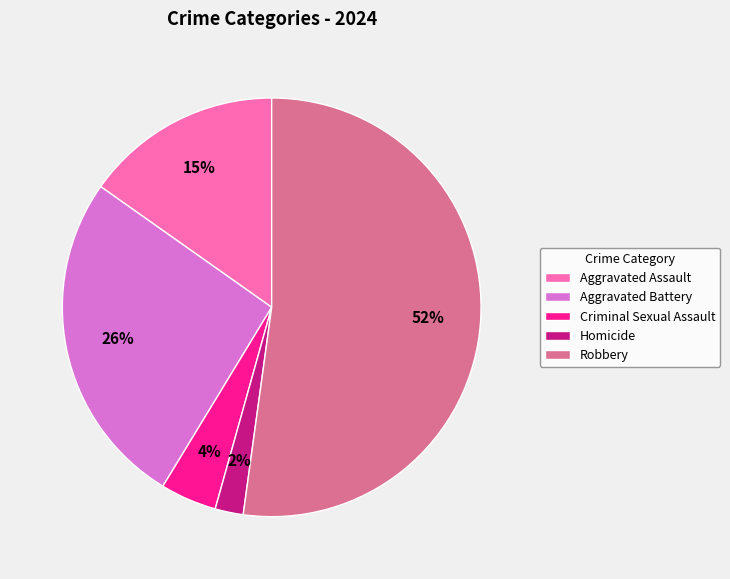

Do Aggravated Battery and Homicide together represent more than half of the pie?

No